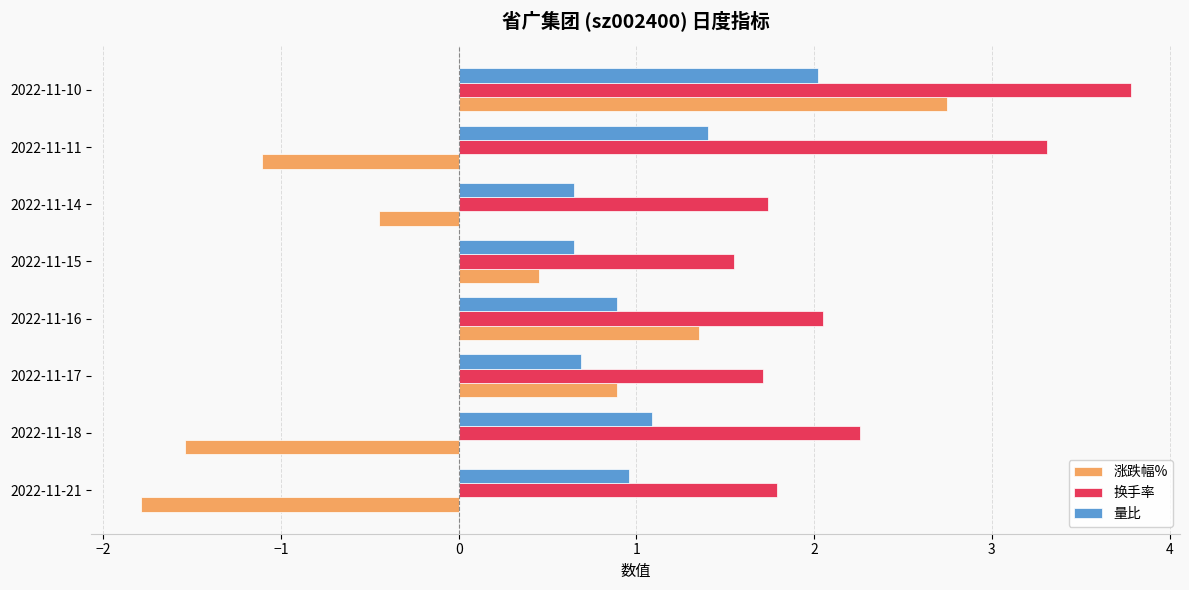

List the series in order of their peak value, lowest first.

量比, 涨跌幅%, 换手率